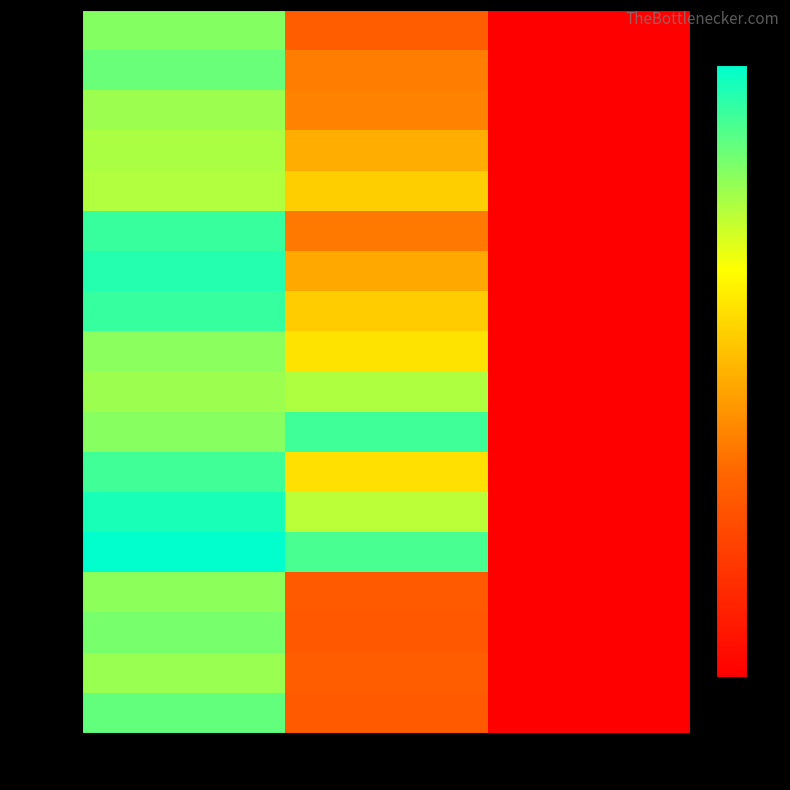

Is it true that row_7 equals 269.9 at col_0?

False